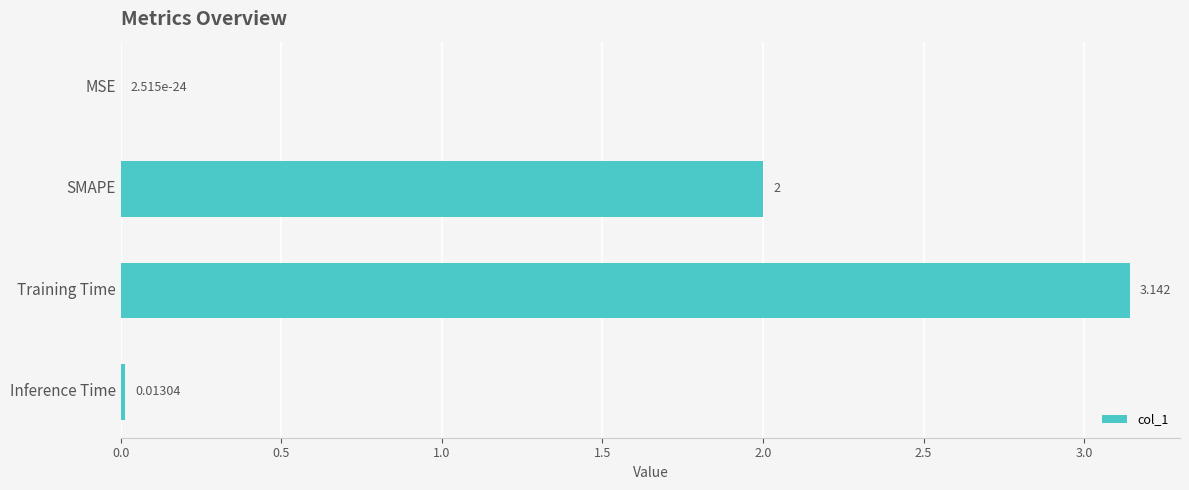

Where is the data nearest to the value 1?

Inference Time